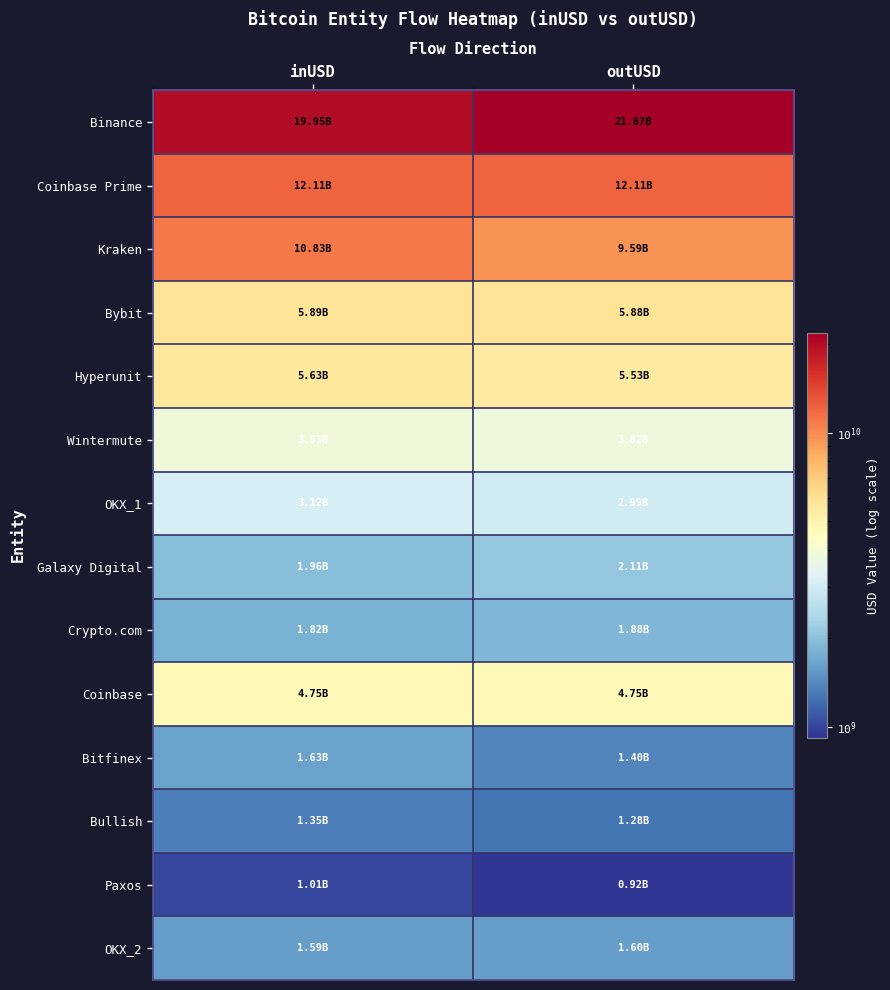

Reading left to right, transcribe all the data shown in this chart.

Binance: inUSD=19954305365.7	outUSD=21872845642.5
Coinbase Prime: inUSD=12109329908.0	outUSD=12111794408.2
Kraken: inUSD=10826536822.5	outUSD=9594019838.4
Bybit: inUSD=5888947470.9	outUSD=5877628488.3
Hyperunit: inUSD=5634729028.2	outUSD=5532708432.4
Wintermute: inUSD=3831481061.2	outUSD=3817615529.8
OKX_1: inUSD=3119615496.4	outUSD=2993103981.4
Galaxy Digital: inUSD=1961151015.3	outUSD=2107604792.7
Crypto.com: inUSD=1815151575.1	outUSD=1884272021.9
Coinbase: inUSD=4749936245.3	outUSD=4750966863.0
Bitfinex: inUSD=1632495591.2	outUSD=1399811103.9
Bullish: inUSD=1349461491.4	outUSD=1282284540.3
Paxos: inUSD=1014524072.0	outUSD=921315568.0
OKX_2: inUSD=1594460430.5	outUSD=1604461866.9